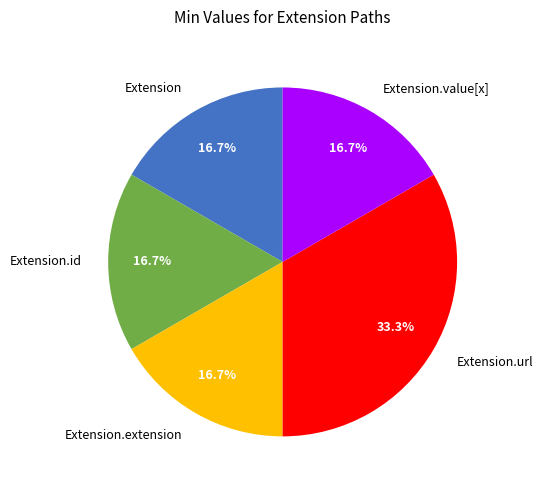

Combined, what portion of the pie is Extension.url and Extension?

50.0%